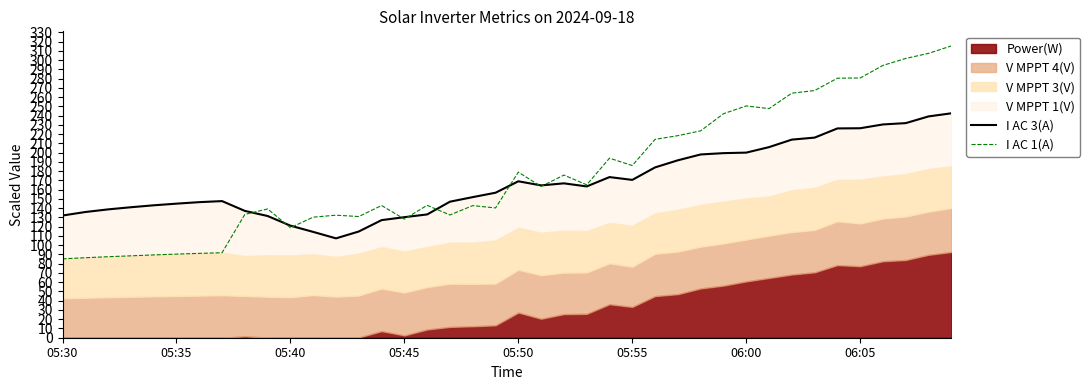

What is the minimum value for I AC 1(A)?

85.3